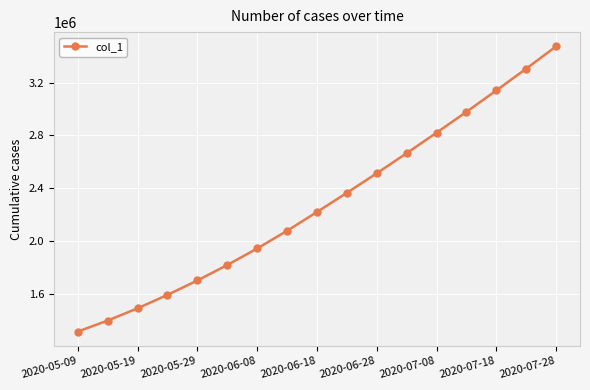

What is the minimum value shown in the chart?

1315099.0